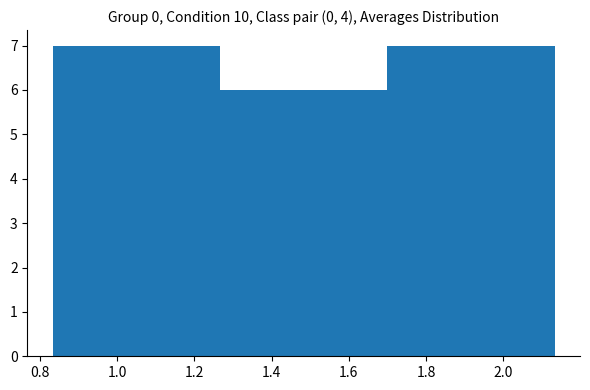

Reading left to right, transcribe this chart: for each bar, give the range it covers on the x-axis and its height. Neither the bar edges nor the heights are printed on the chart, so give them approximately, as read against the axes.

0.84 to 1.06: 7
1.06 to 1.26: 7
1.26 to 1.48: 6
1.48 to 1.70: 6
1.70 to 1.92: 7
1.92 to 2.14: 7